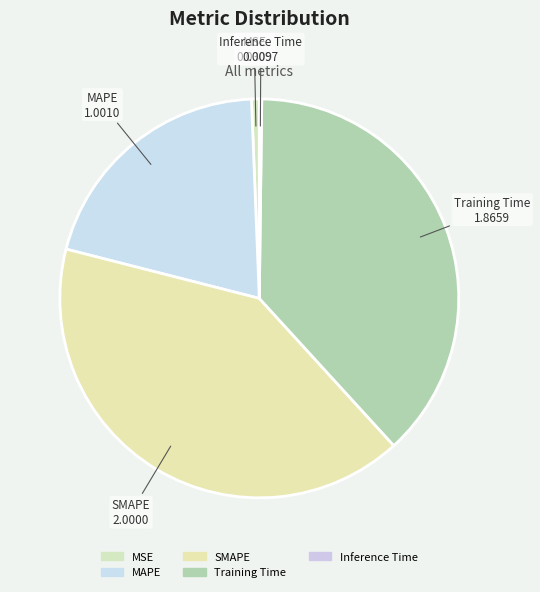

True or false: Inference Time accounts for 1% of the total.

False